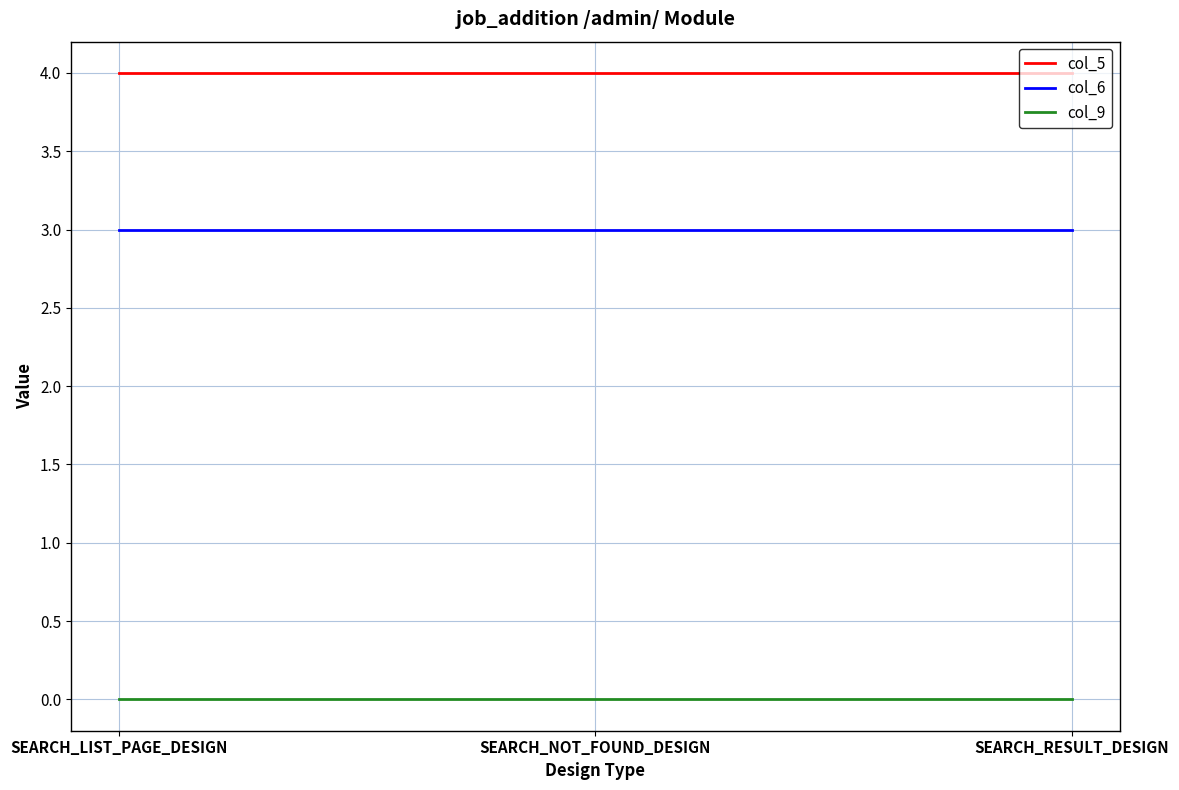

Reading right to left, transcribe all the data shown in this chart.

col_5: 4	4	4
col_6: 3	3	3
col_9: 0	0	0